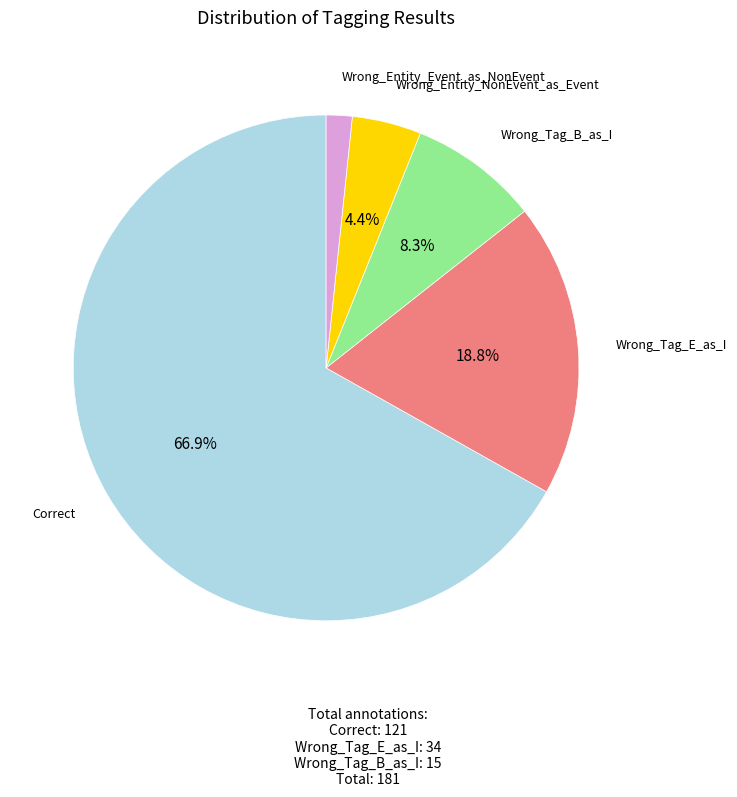

Does any single category account for the majority?

Yes